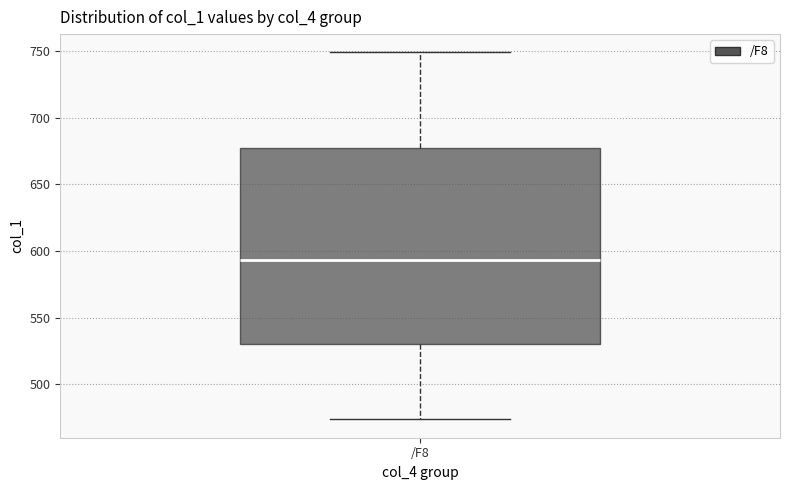

Transcribe this box plot: give where the median line is, the range the box spans, and where the two whiskers end, as read against the y-axis. The values are not printed on the chart, so give them approximately, as read against the axis.

median 595, box 530 to 675, whiskers 475 to 750